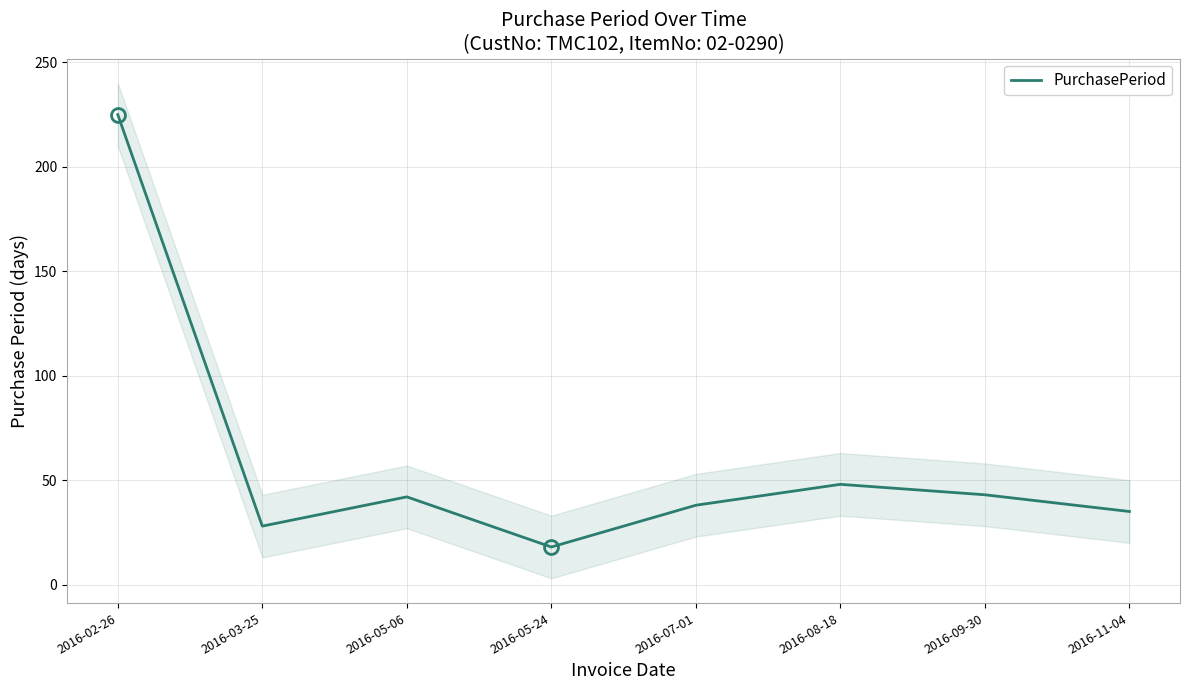

Is this an area chart (filled region under the line)?

No